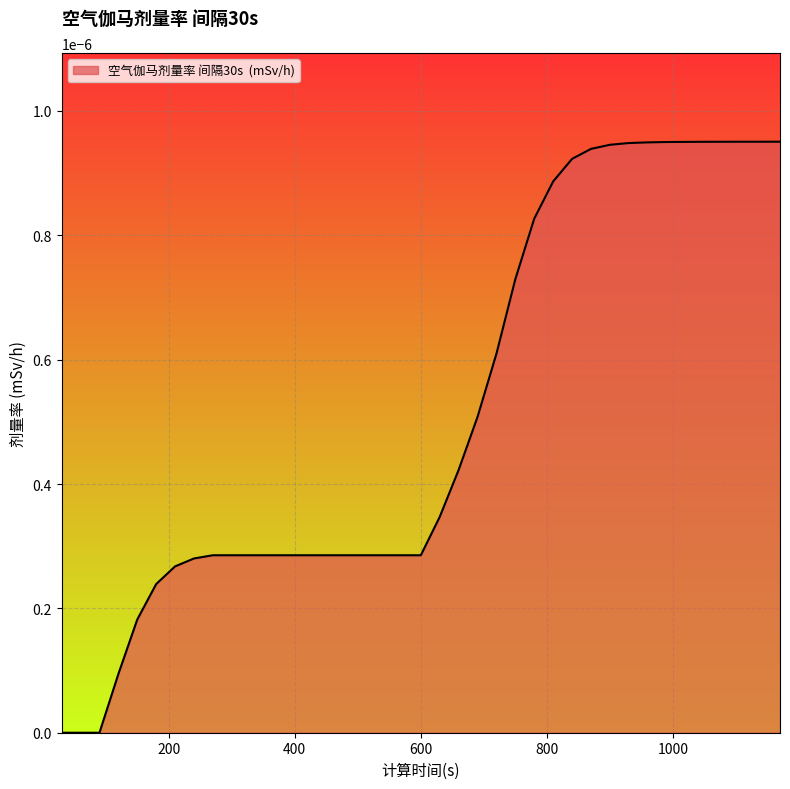

Does the chart have visible grid lines?

Yes